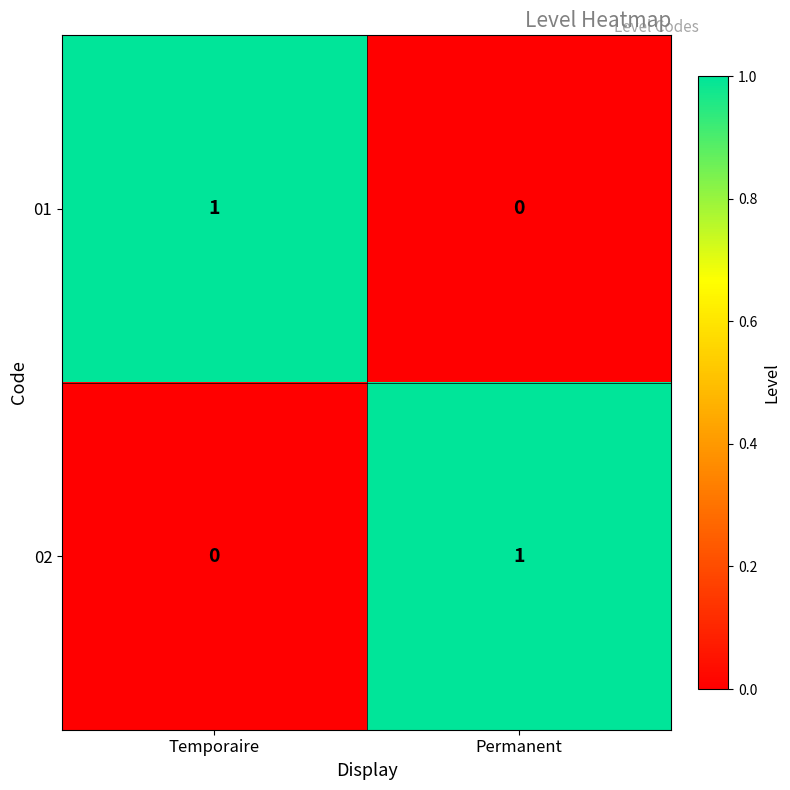

Which category has the lowest value in the 01 series?

Permanent